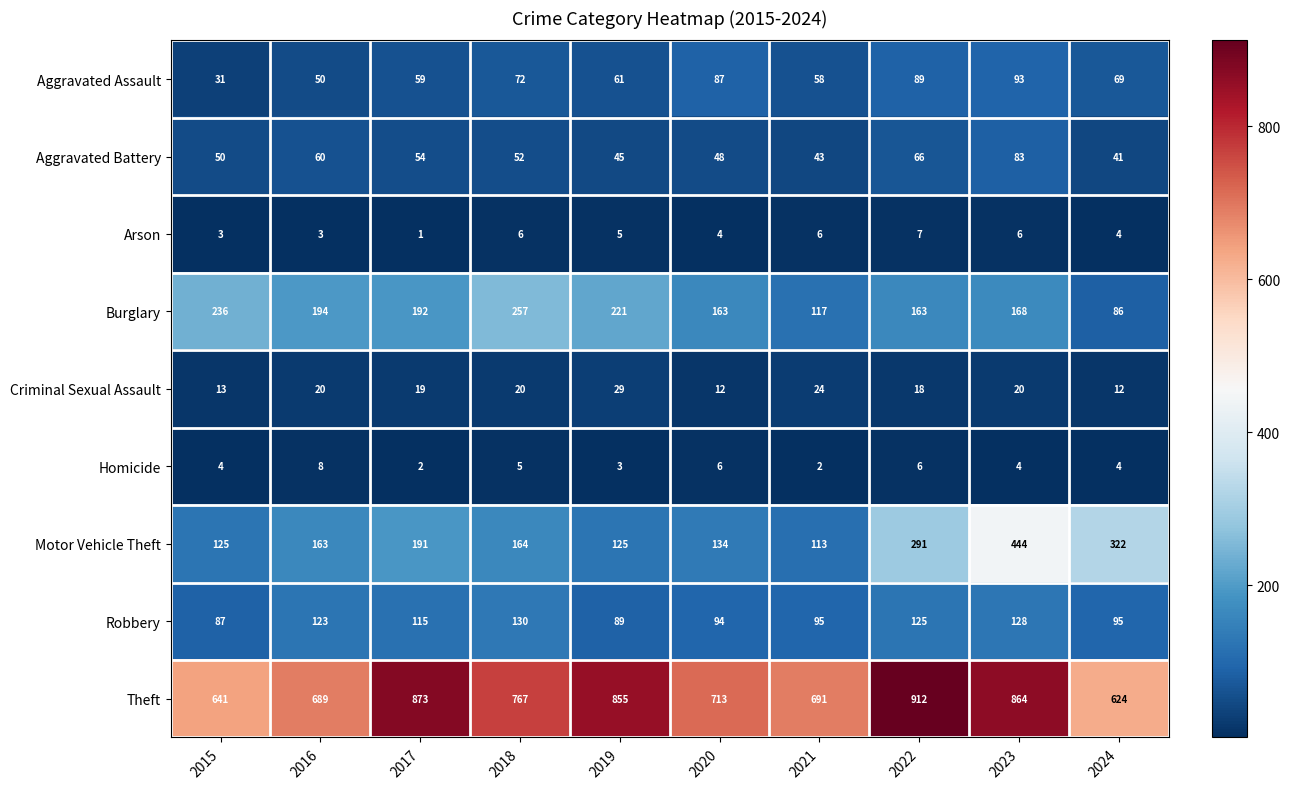

What is the greatest value displayed?

912